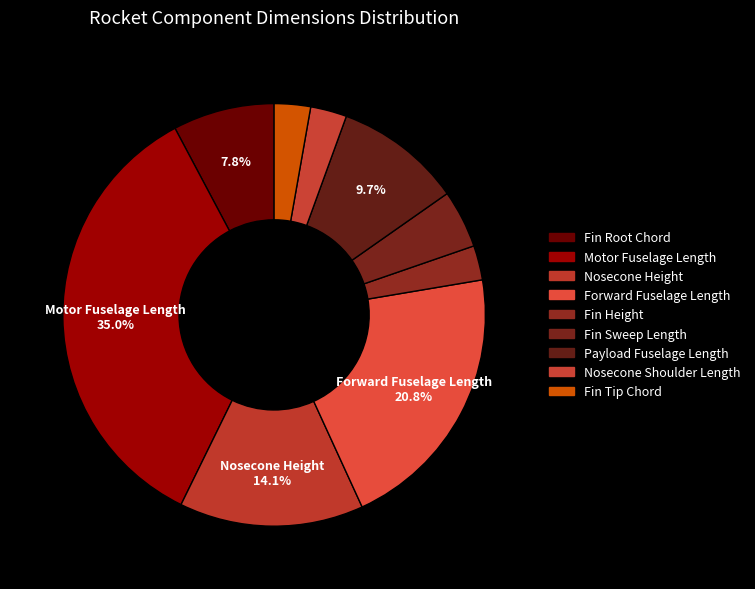

To the nearest percent, what is the difference between the largest and smallest slice percentages?

32%